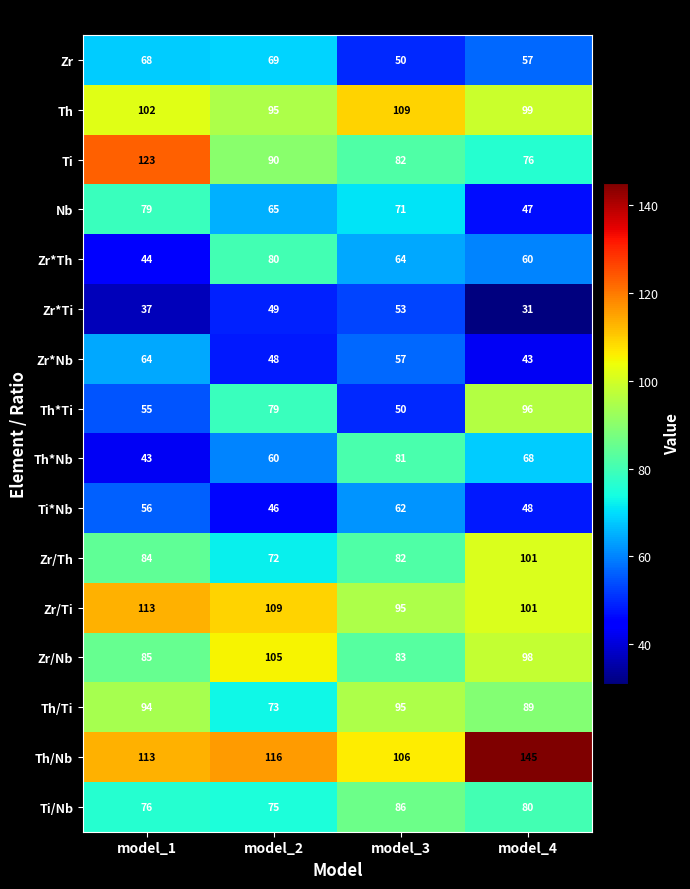

How many distinct data groups are displayed?

16